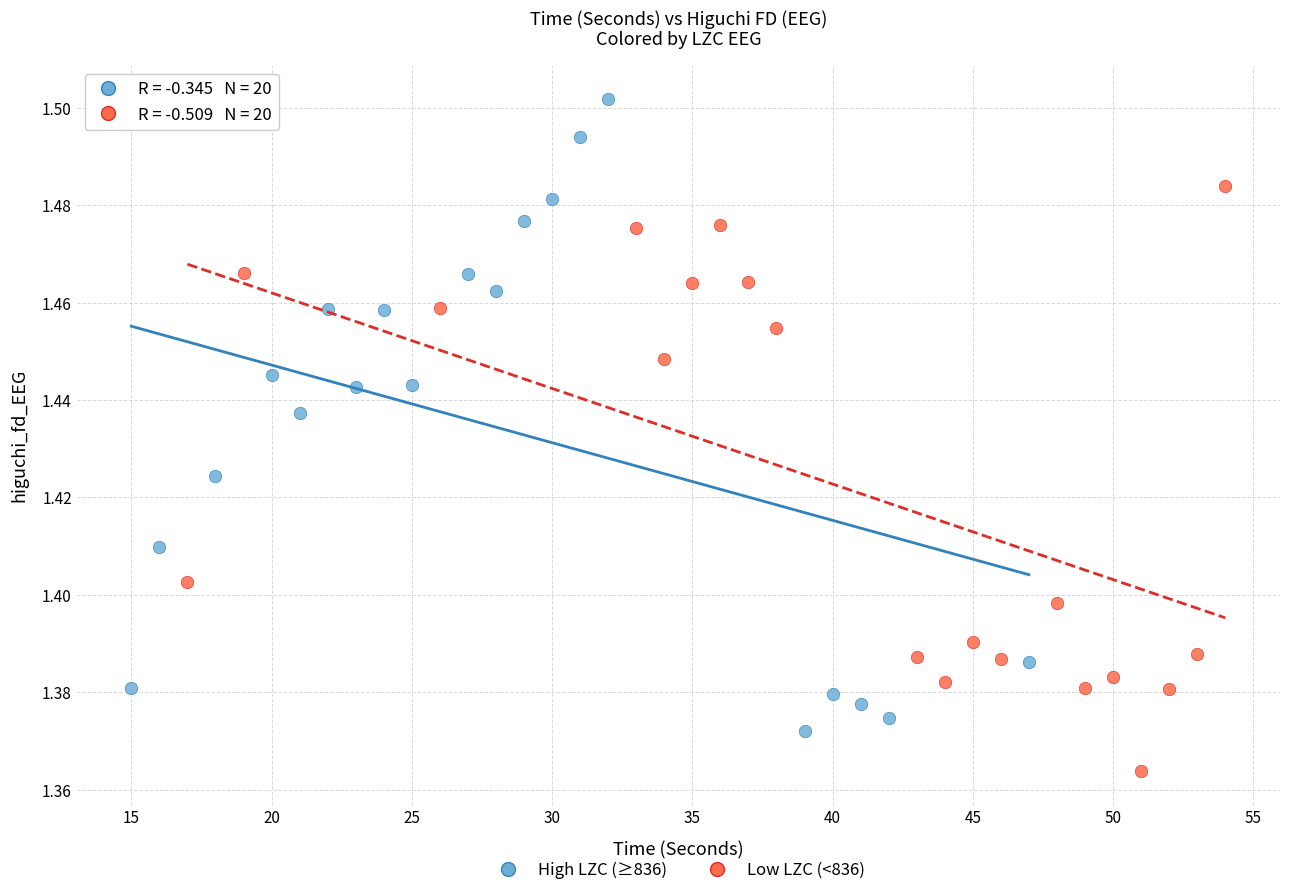

Which series contains the lowest Y value?

Low LZC (<836)